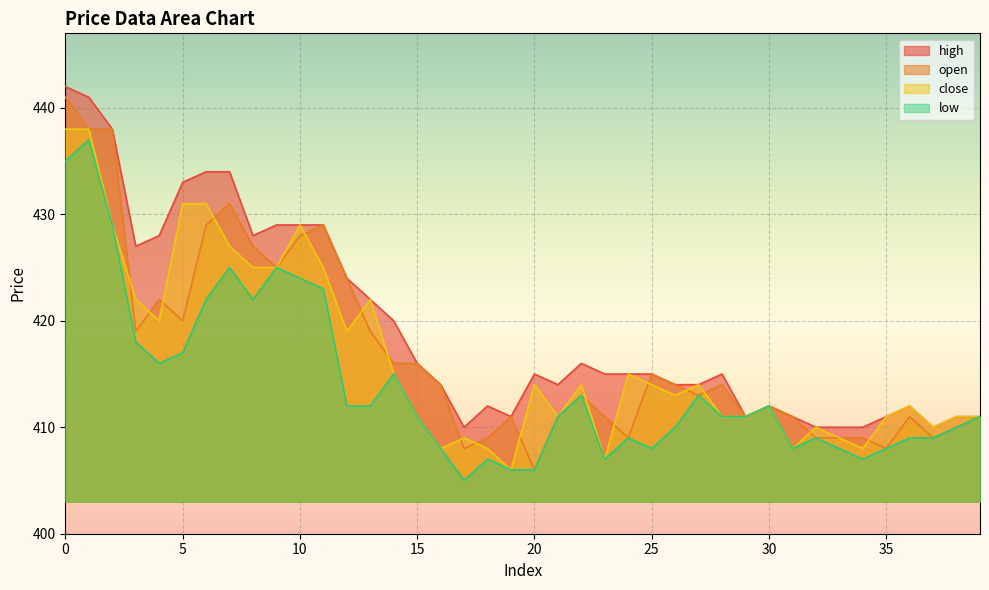

Is it true that low equals 410 at 38?

True